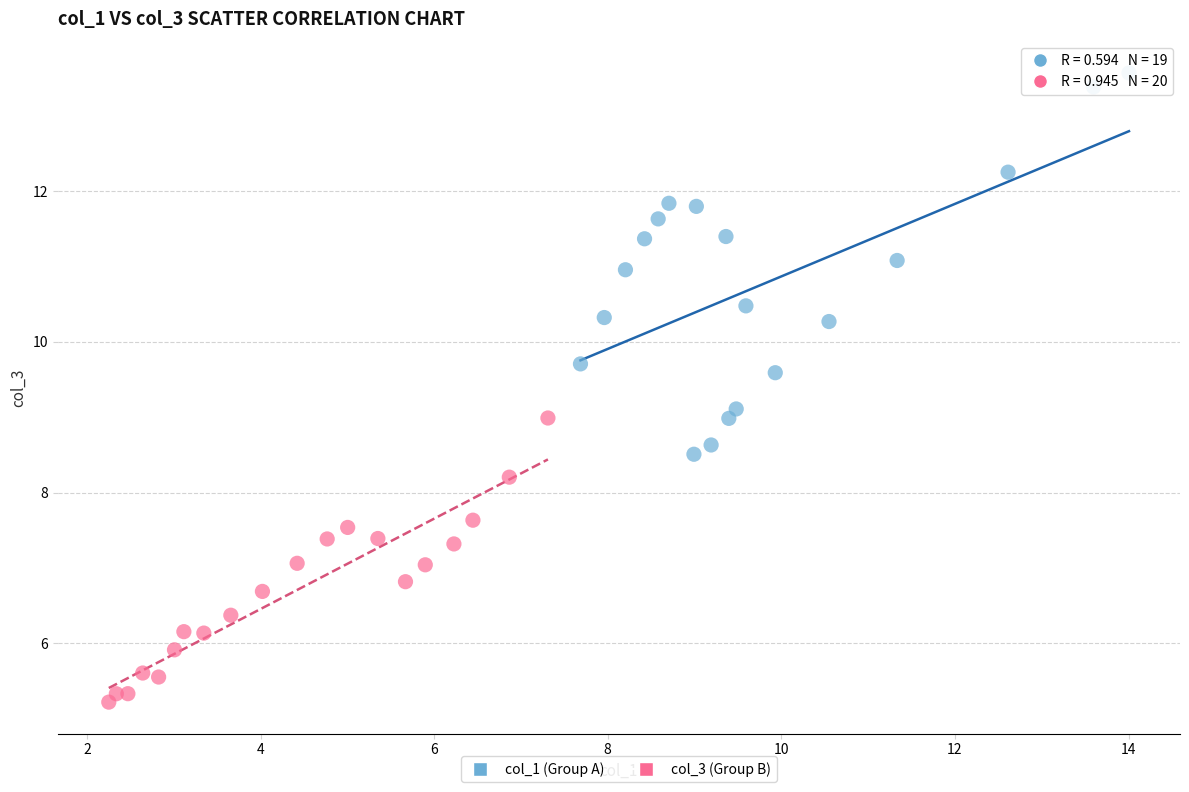

Which series contains the highest Y value?

col_1 (Group A)